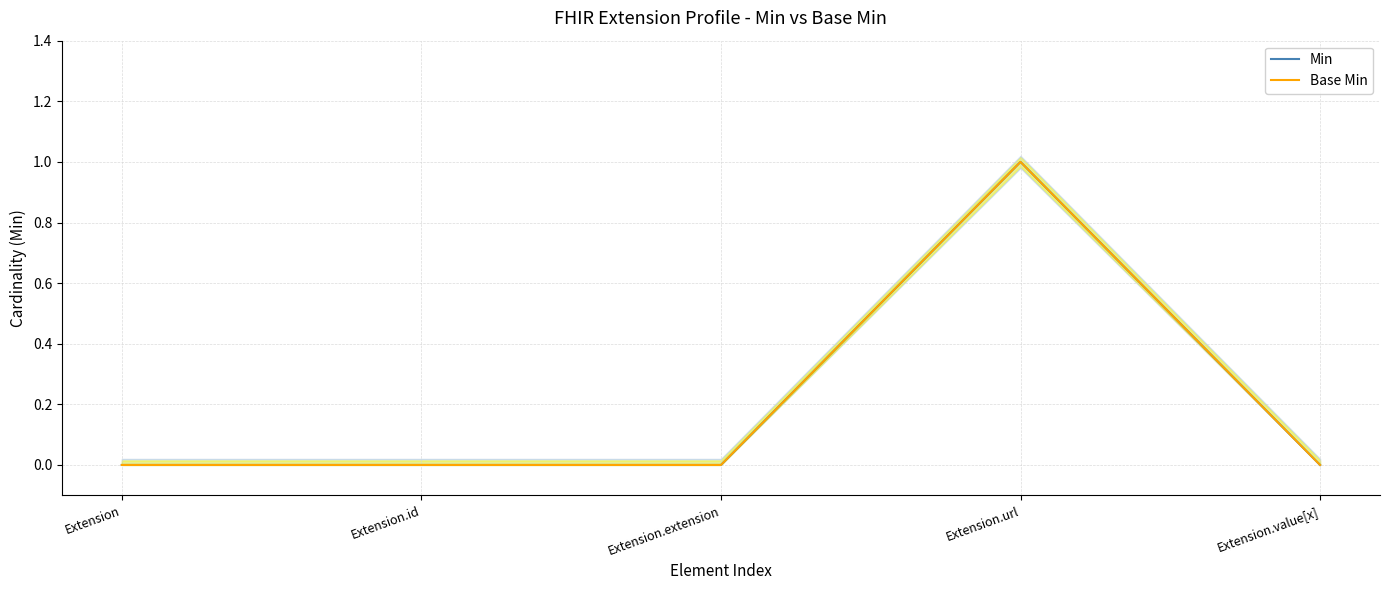

What are all the series names shown in the legend?

Min, Base Min